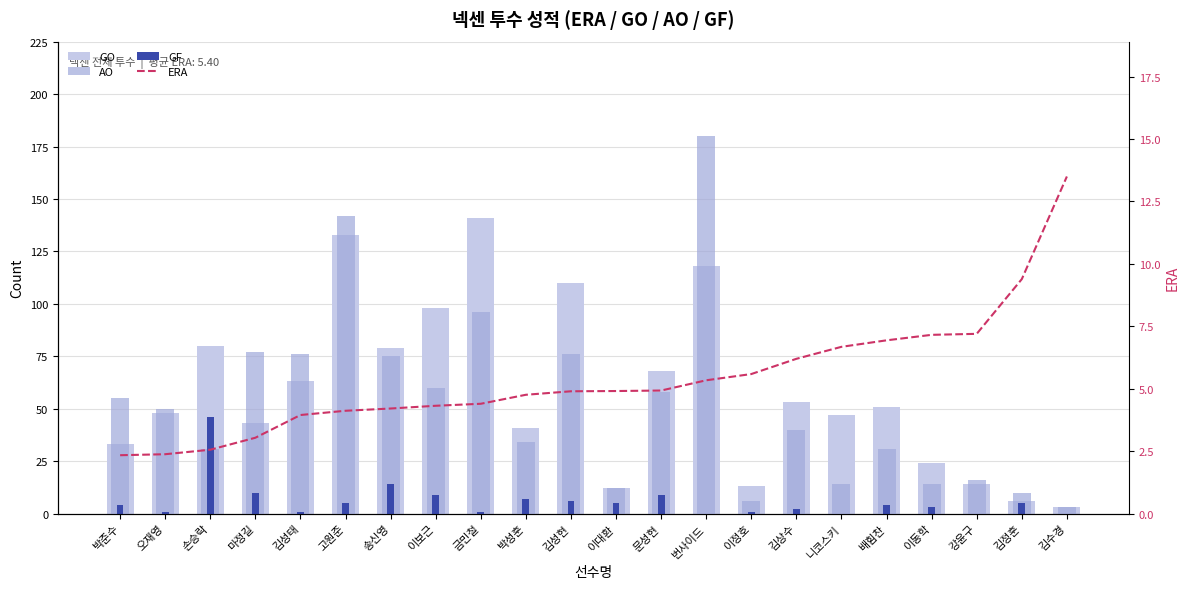

Rank the series by their maximum value, from highest to lowest.

AO, GO, GF, ERA